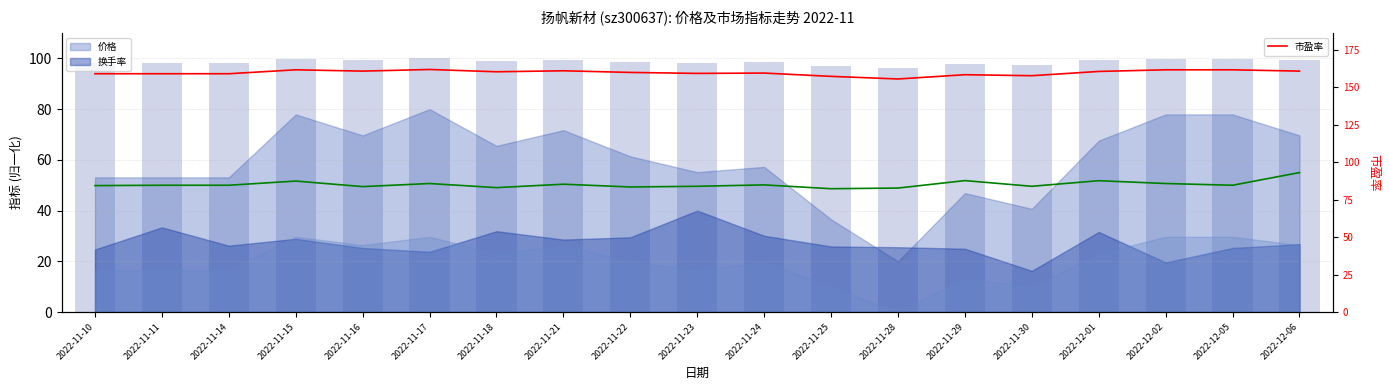

What is the maximum value for 市盈率?

161.9